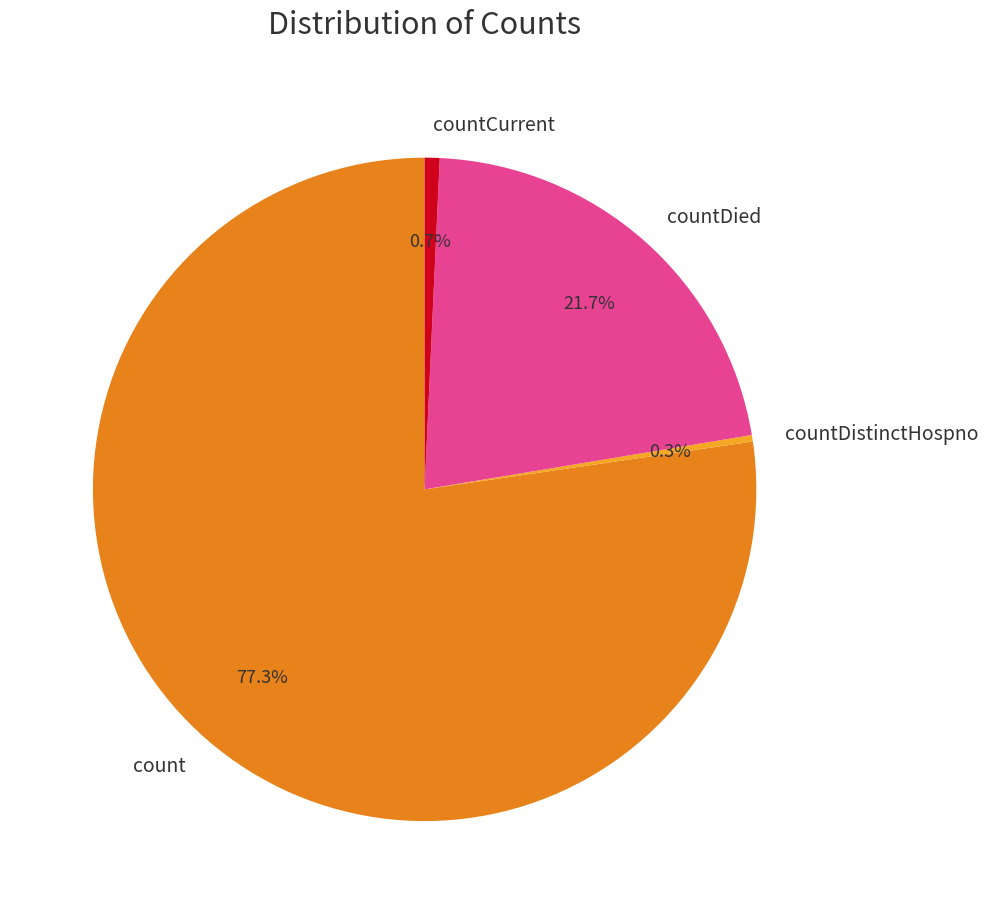

Is there any slice that represents more than half of the pie?

Yes